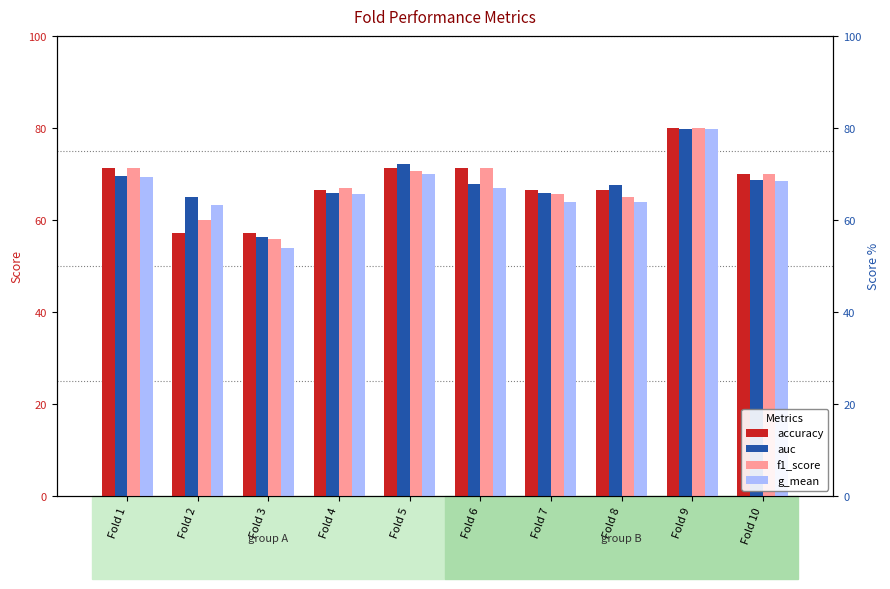

What is the difference between the highest and lowest values at Fold 4?

1.2